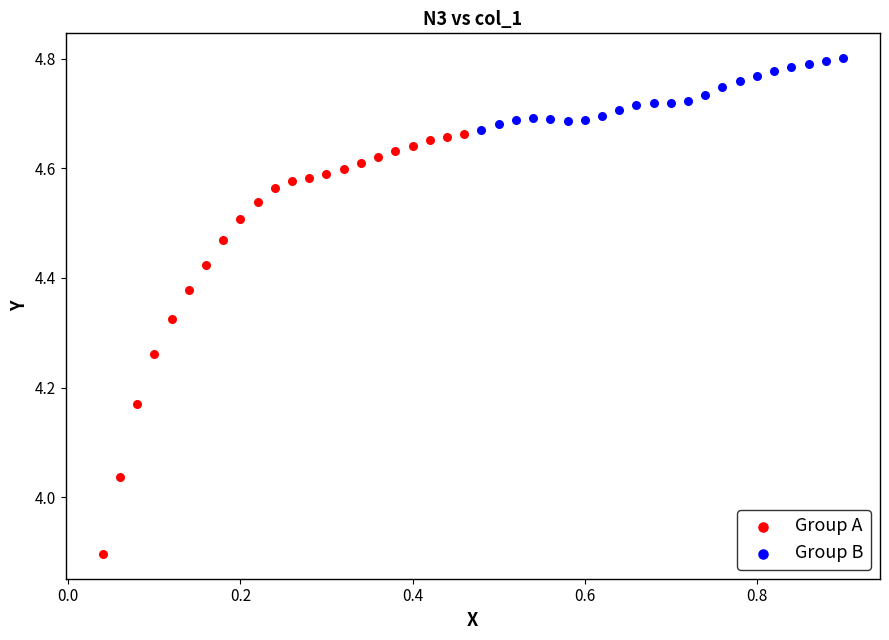

What are all the series names shown in the legend?

Group A, Group B